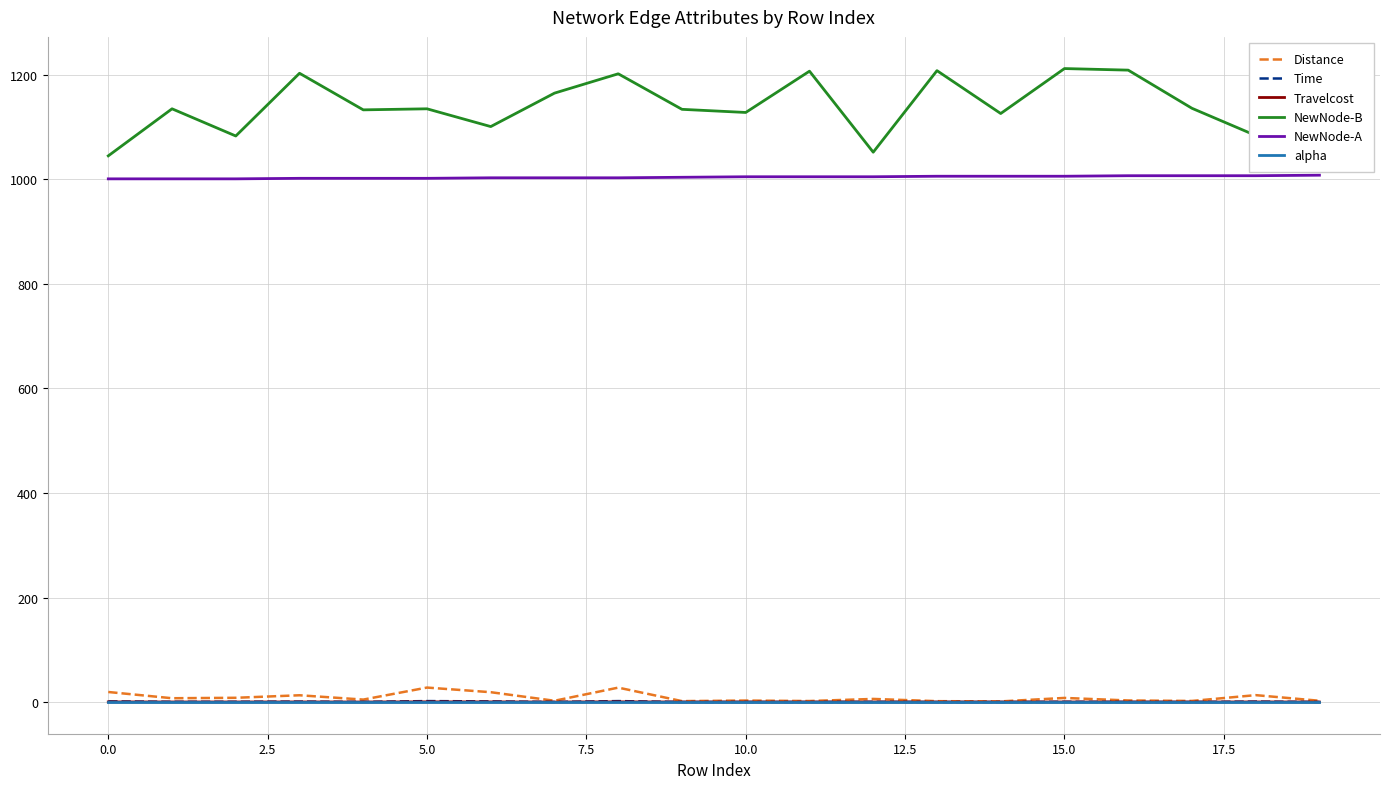

What is the highest value of the NewNode-A series?

1008.0